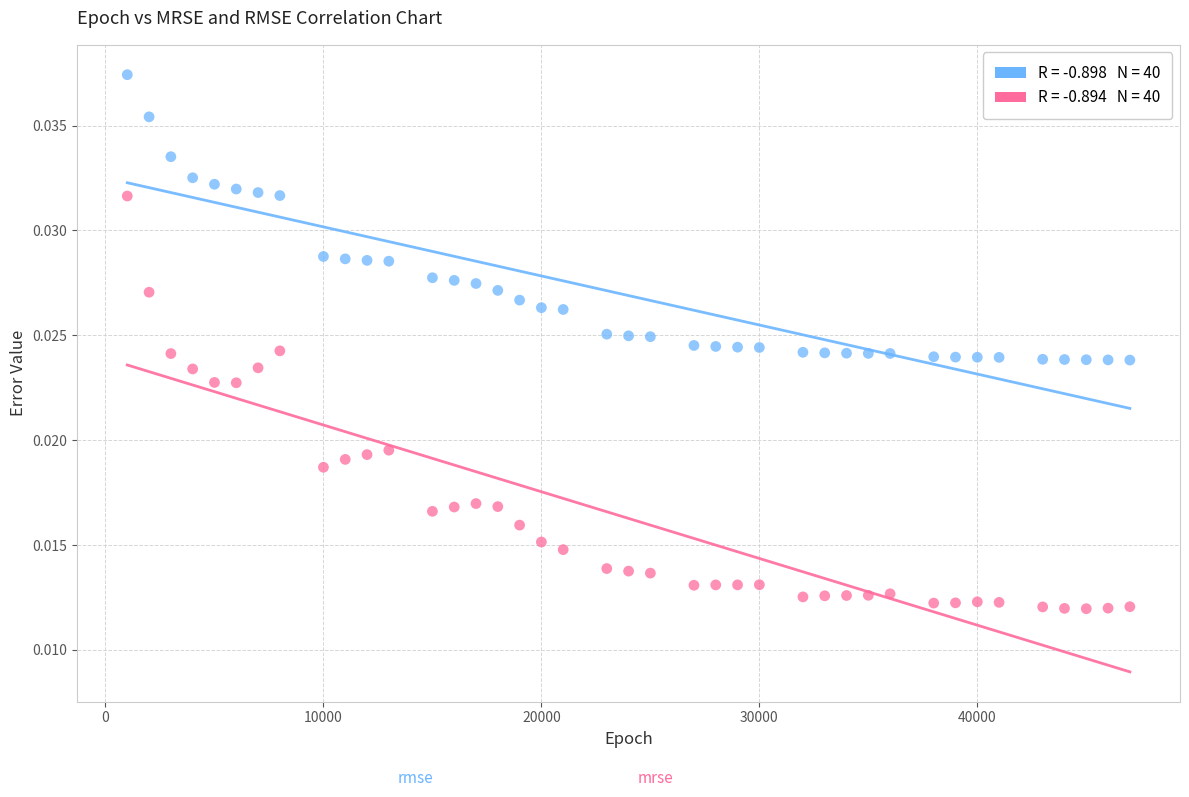

Across all data points, what is the range of X values (max minus min)?

46000.0